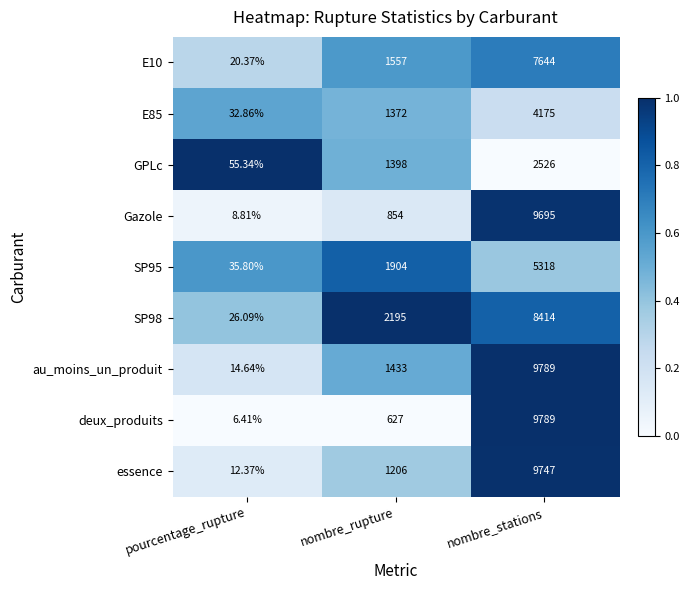

How many categories are shown in the chart?

3